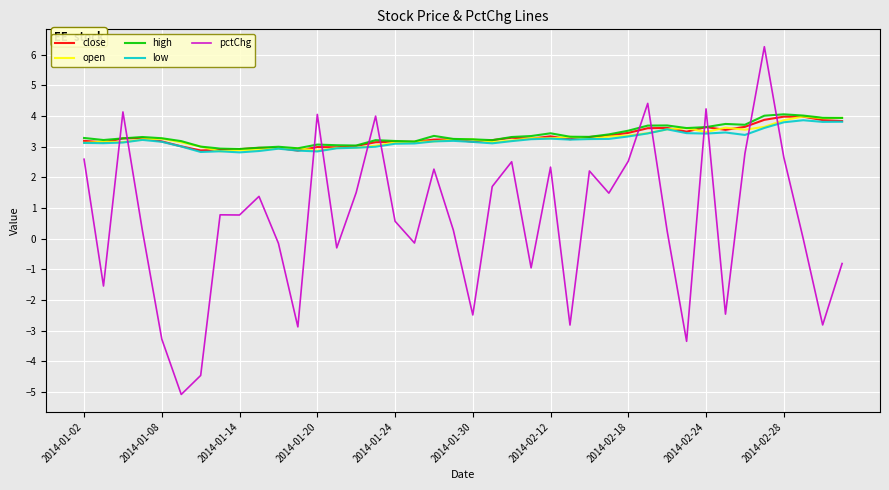

Which series has the largest range (max minus min)?

pctChg